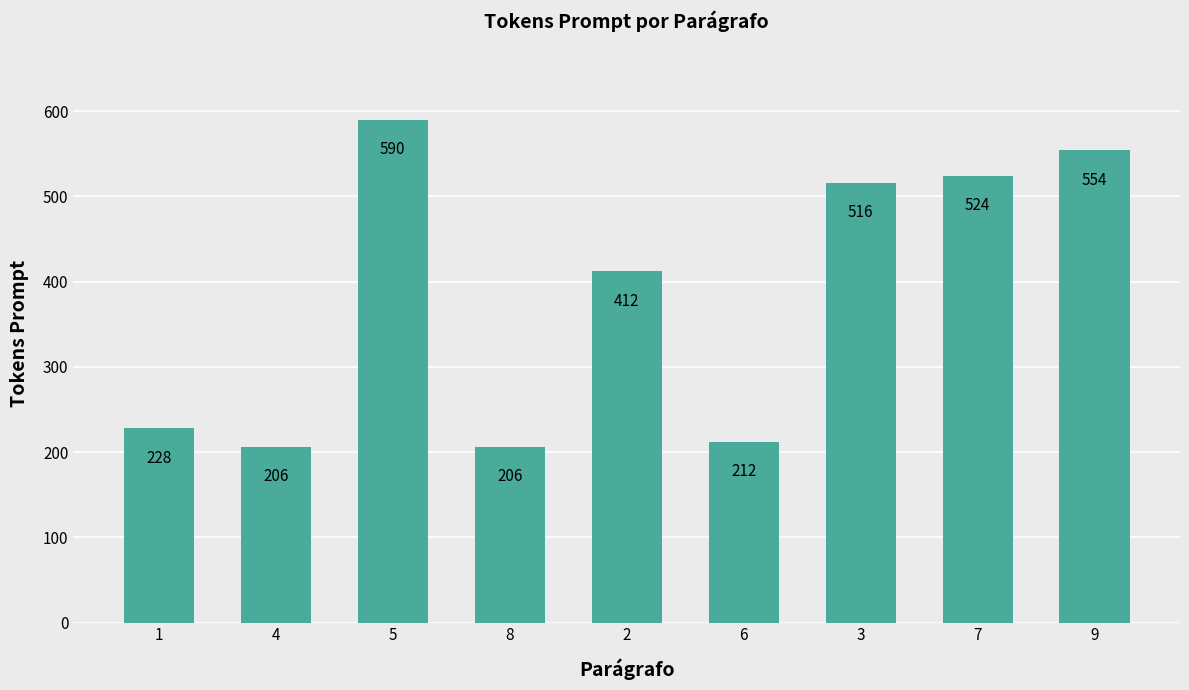

Where does the data first go above 412?

5